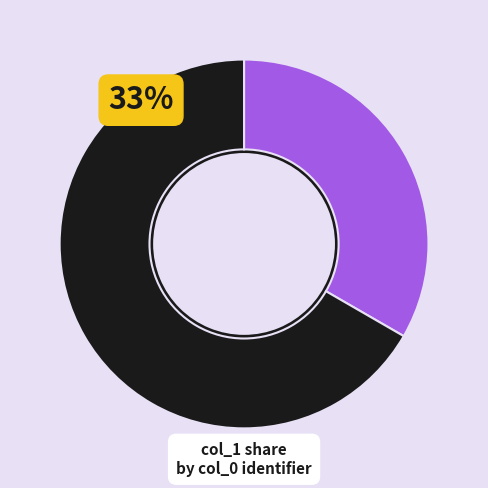

What is the smallest slice in the pie chart?

1552750221